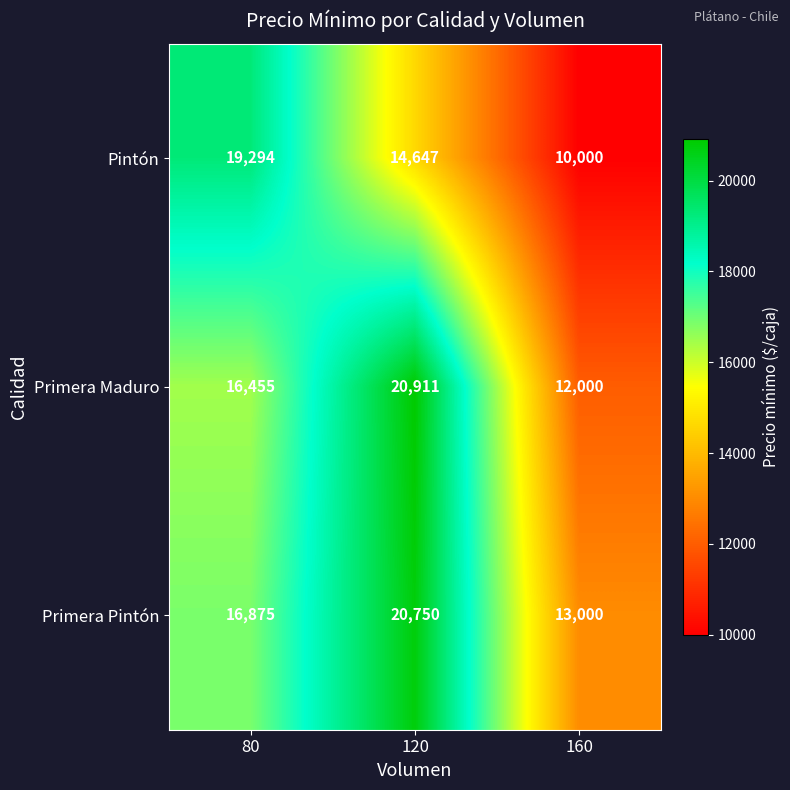

Reading right to left, list all the values displayed in this chart.

Pintón: 160=10000	120=14647	80=19294
Primera Maduro: 160=12000	120=20911	80=16455
Primera Pintón: 160=13000	120=20750	80=16875